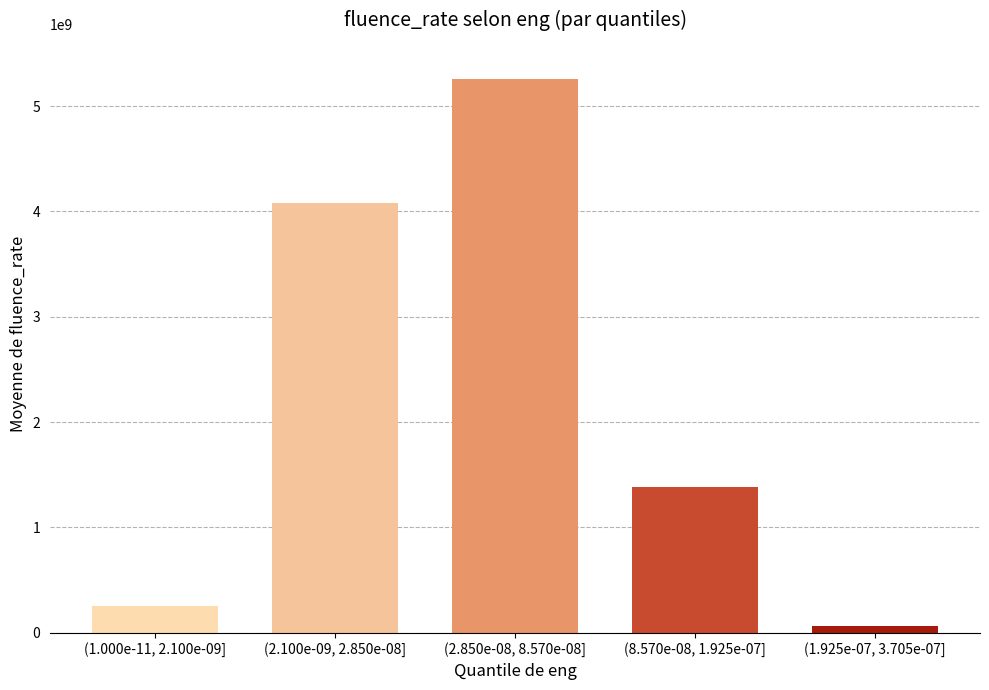

What is the label of the 3rd bar from the right?

(2.850e-08, 8.570e-08]